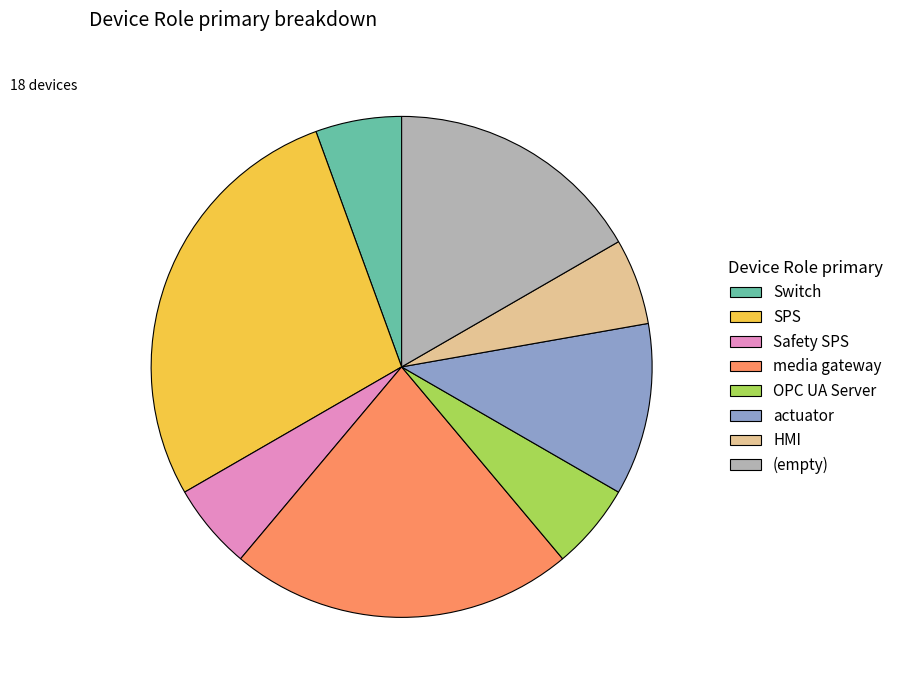

How many segments does this pie chart have?

8